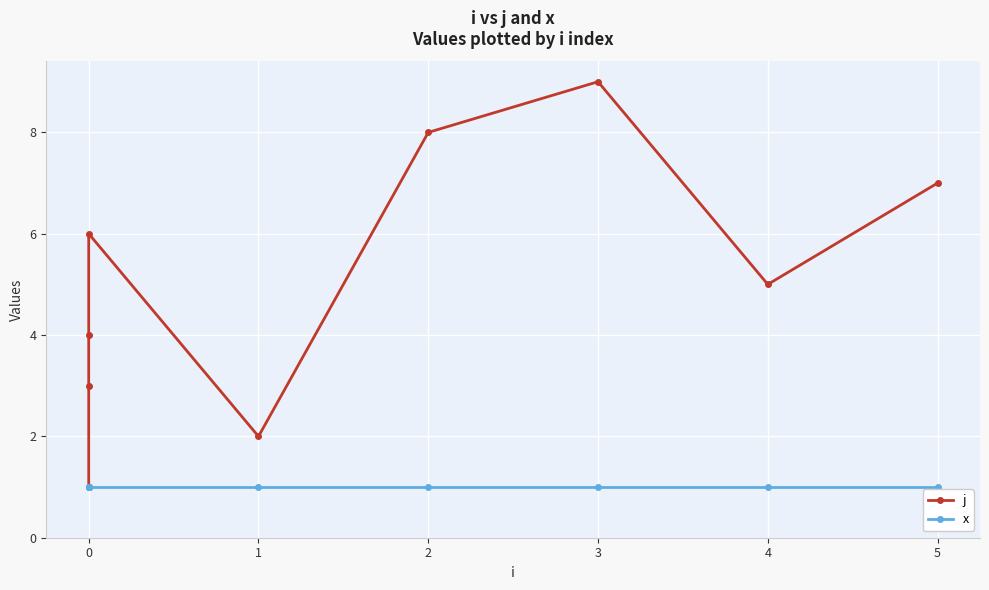

What is the total value across all series at 5?

8